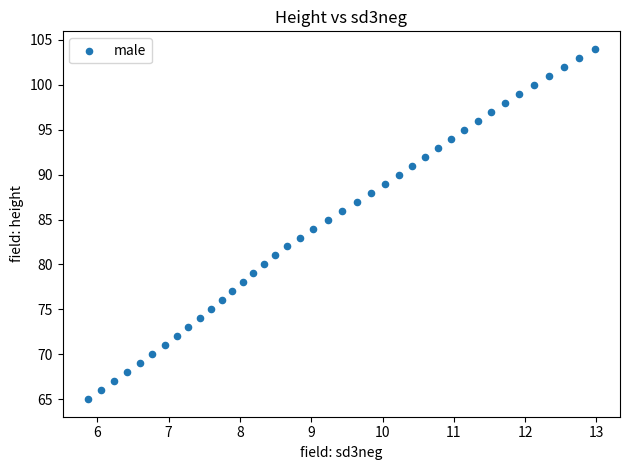

What is the range of Y values (max minus min)?

39